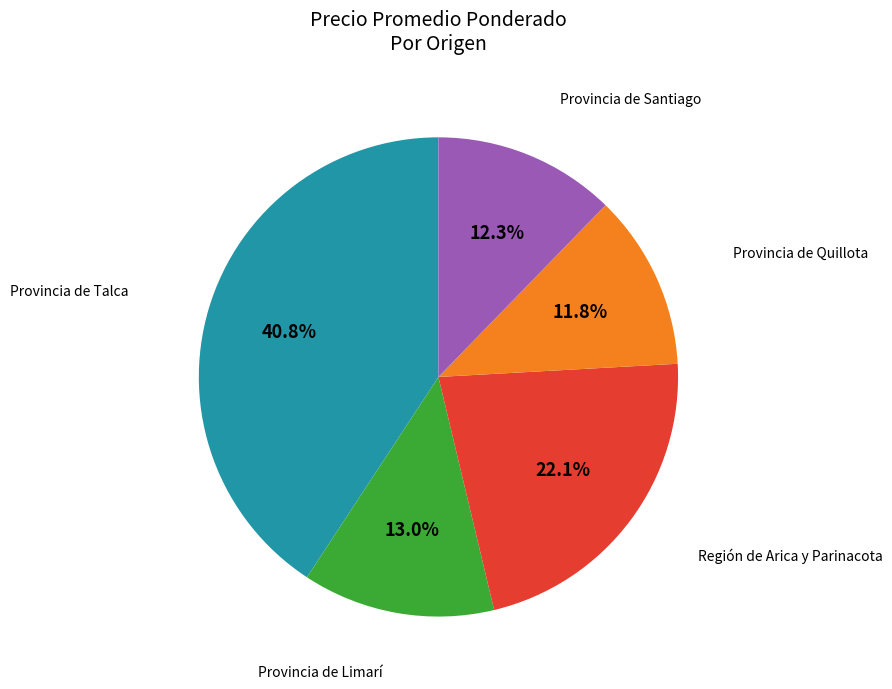

Is there a majority slice in this chart?

No